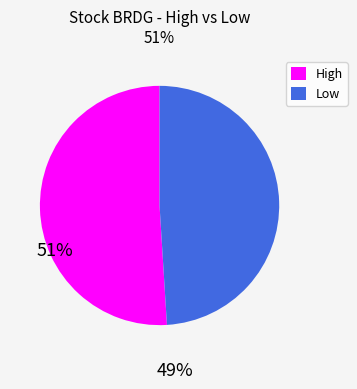

Which slice is the largest?

High